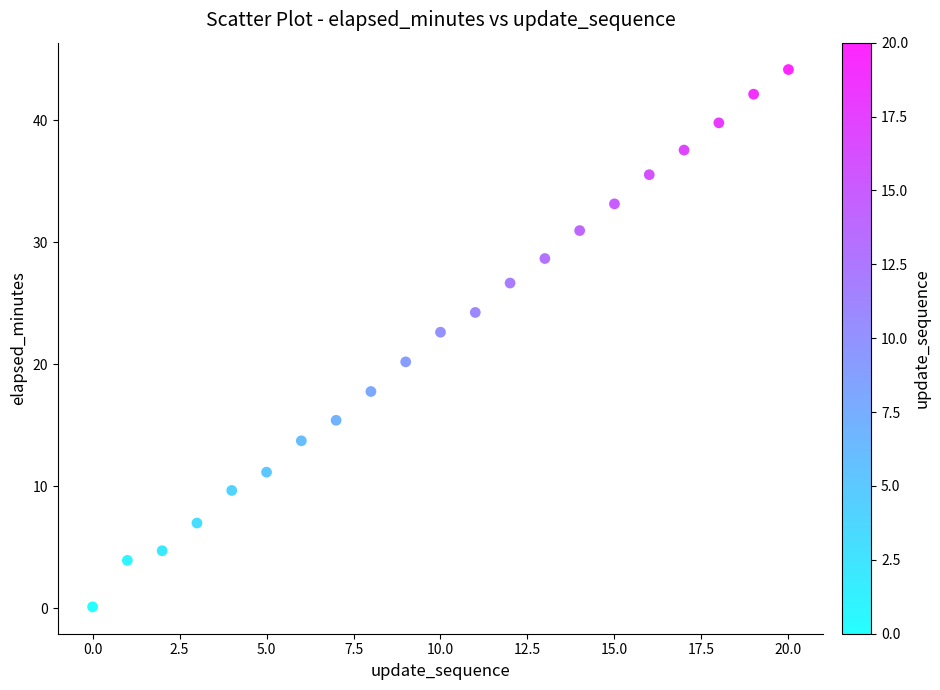

What Y value in the scatter plot is closest to 22?

22.6